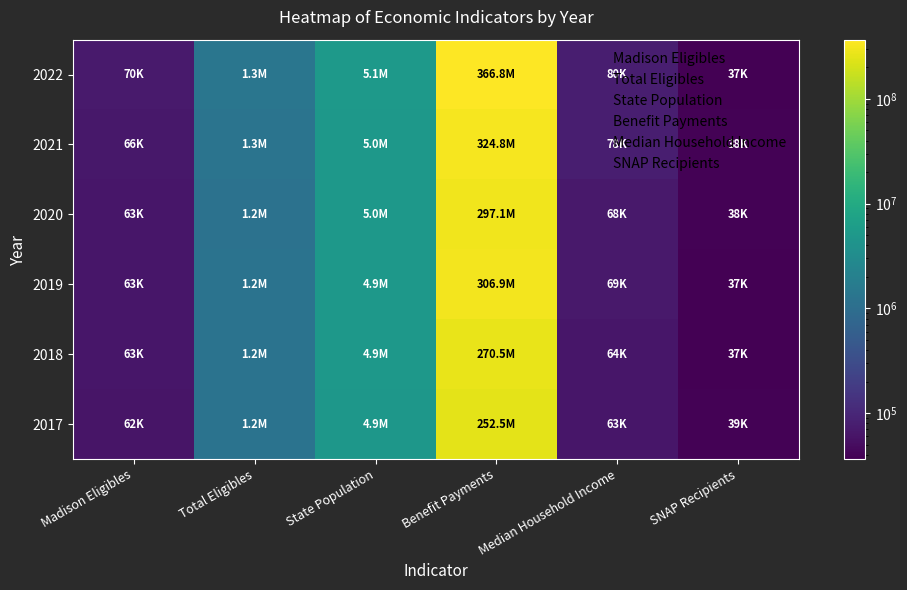

At which category is the sum across all series the highest?

Benefit Payments